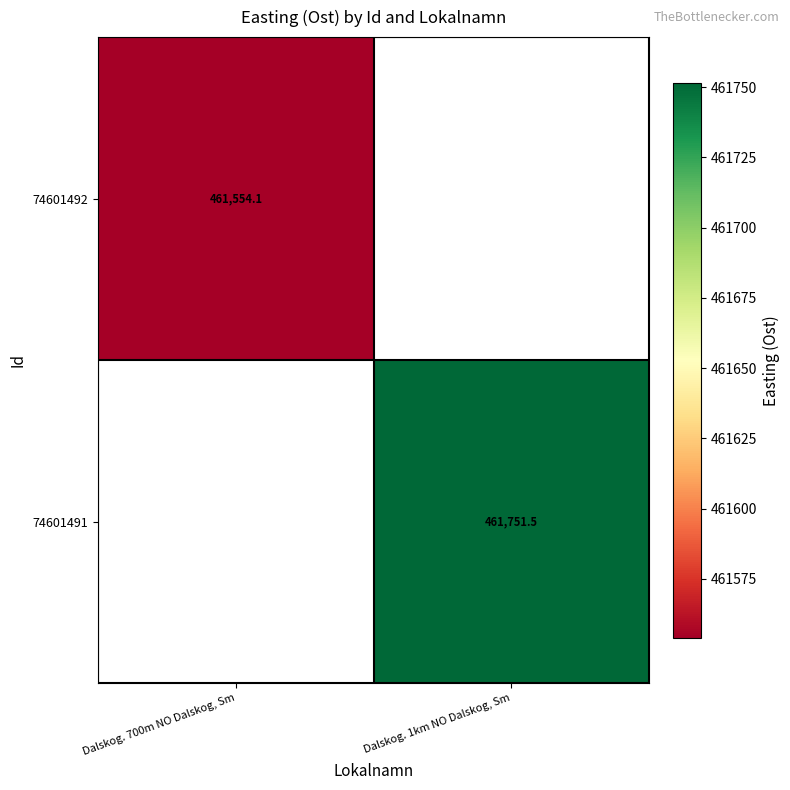

What is the maximum value for 74601492?

461554.1